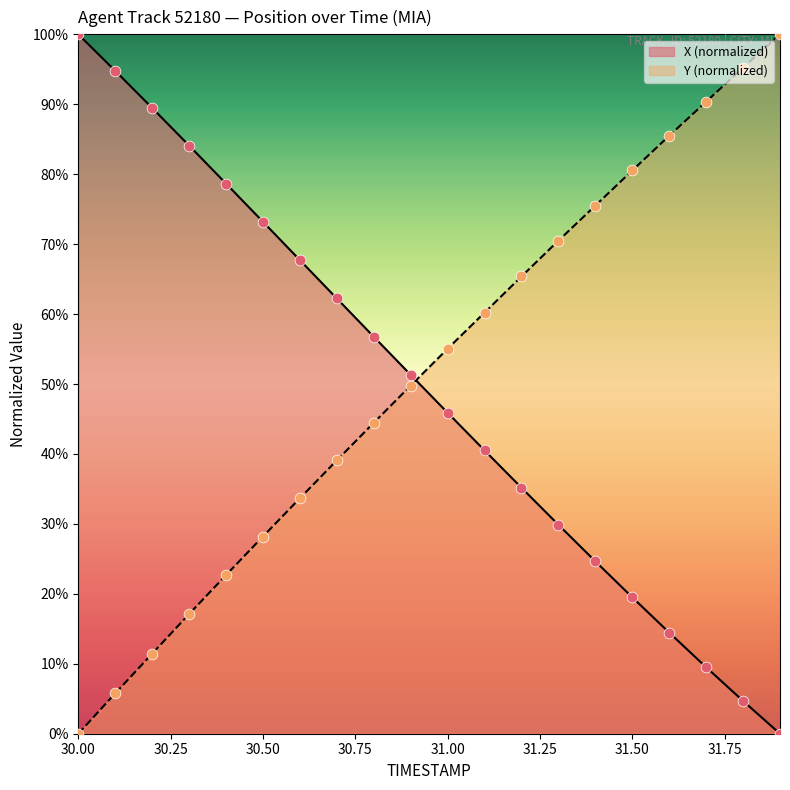

Which series contains the lowest Y value?

X